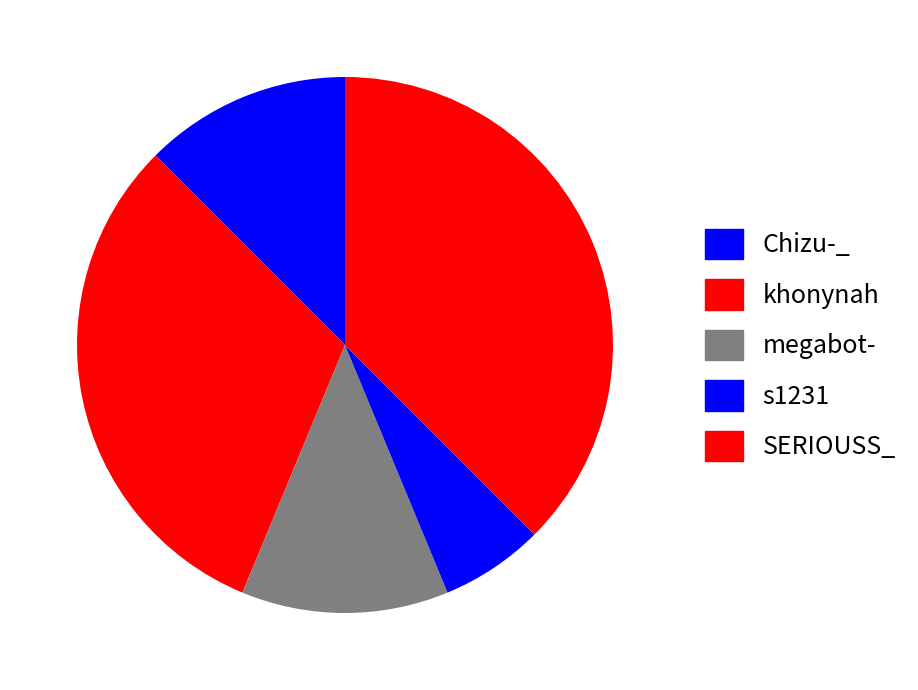

How many segments does this pie chart have?

5